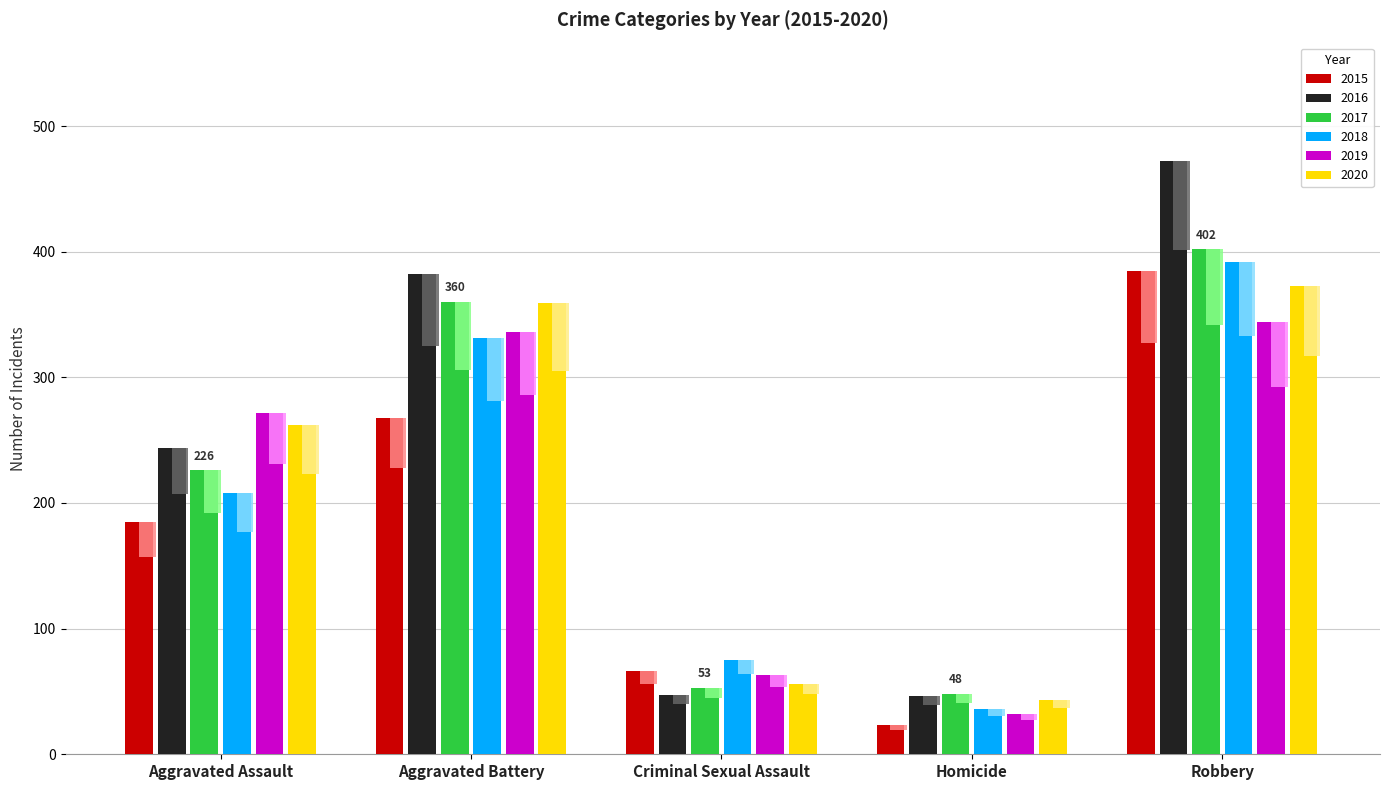

How many bars are there in total?

30